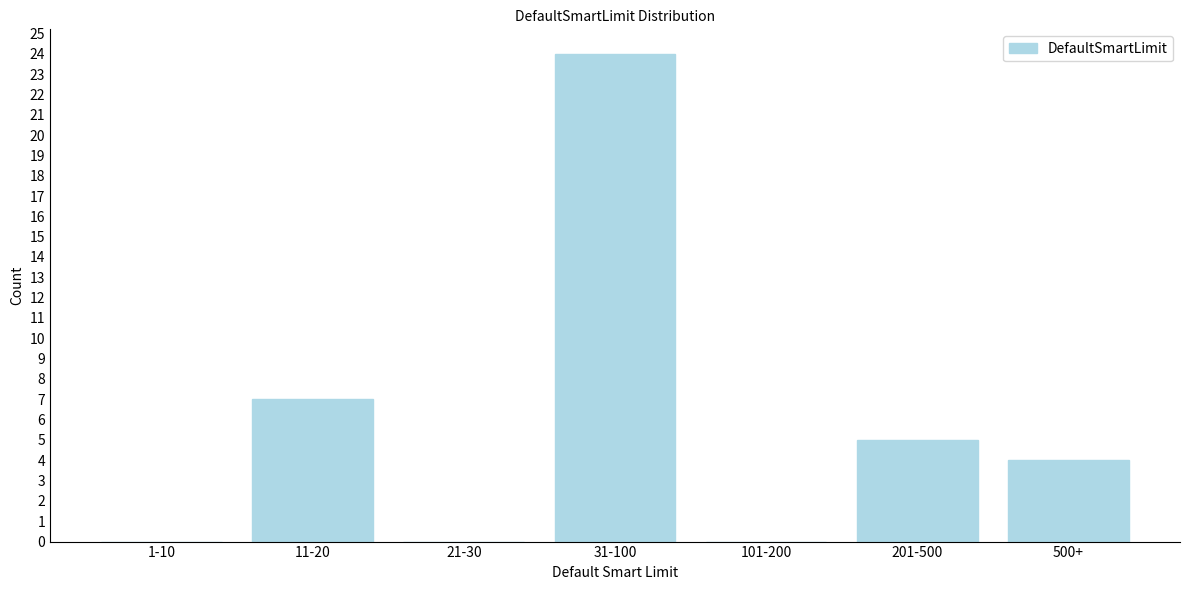

Reading left to right, extract all data points from this chart.

1-10=0	11-20=7	21-30=0	31-100=24	101-200=0	201-500=5	500+=4